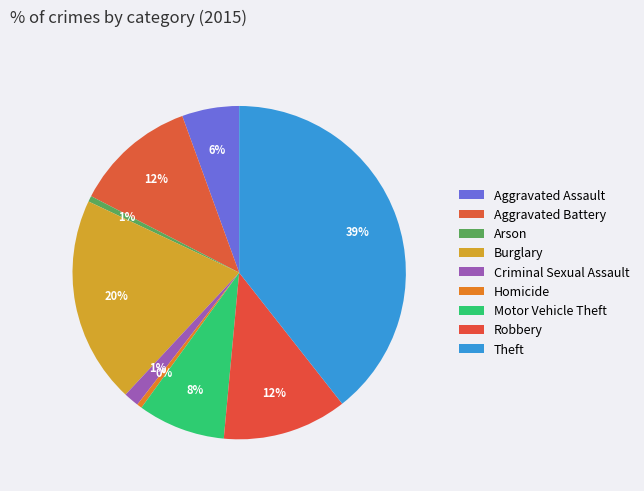

Count the number of slices in the pie.

9